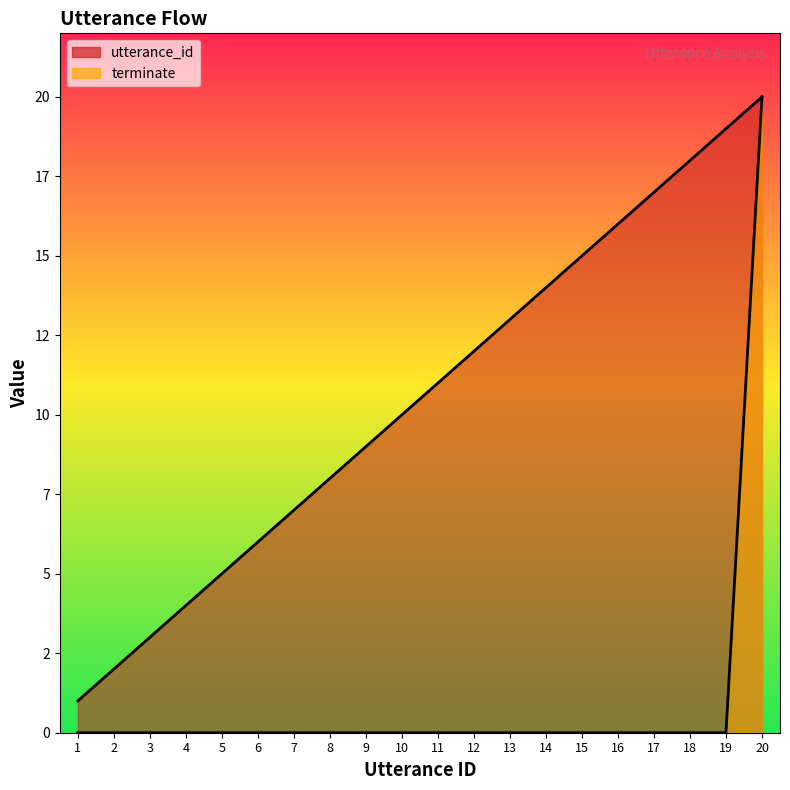

What is the highest value of the terminate series?

20